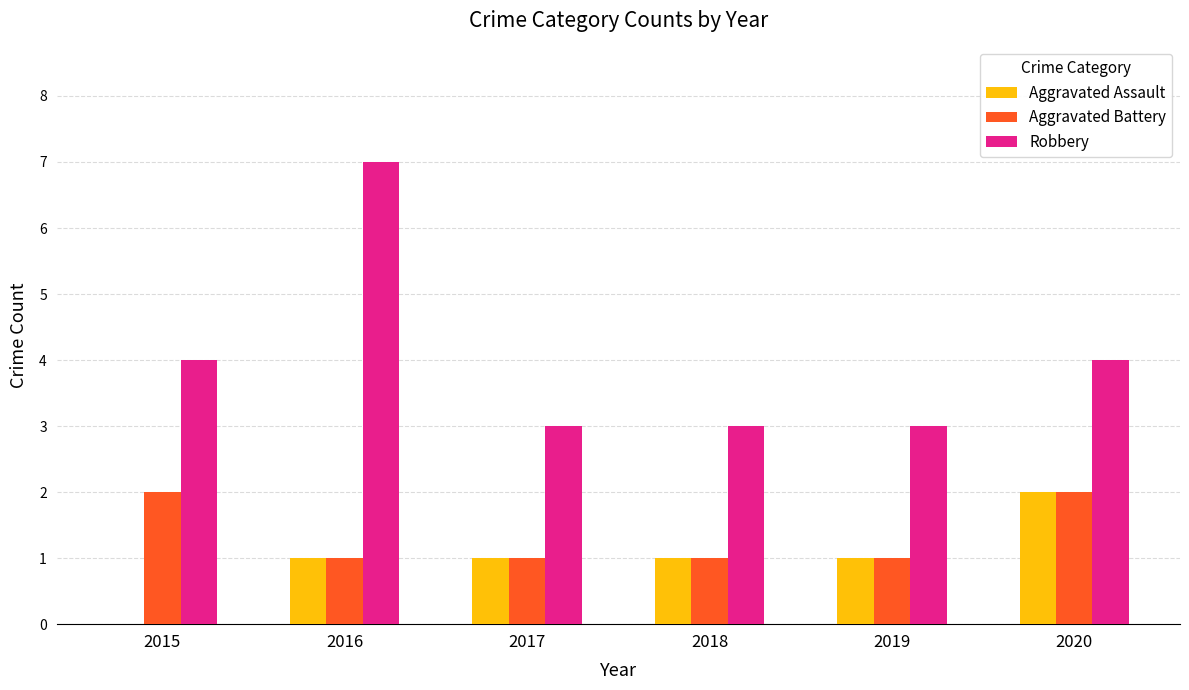

What are all the series names shown in the legend?

Aggravated Assault, Aggravated Battery, Robbery